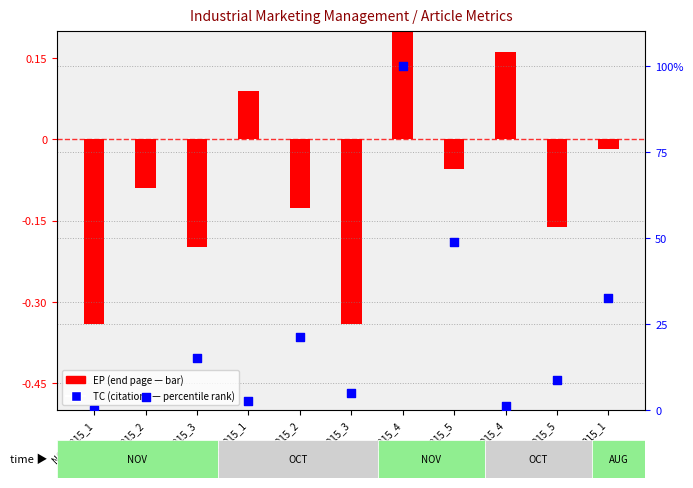

Which series has the largest Y range (max minus min)?

TC (percentile rank proxy)